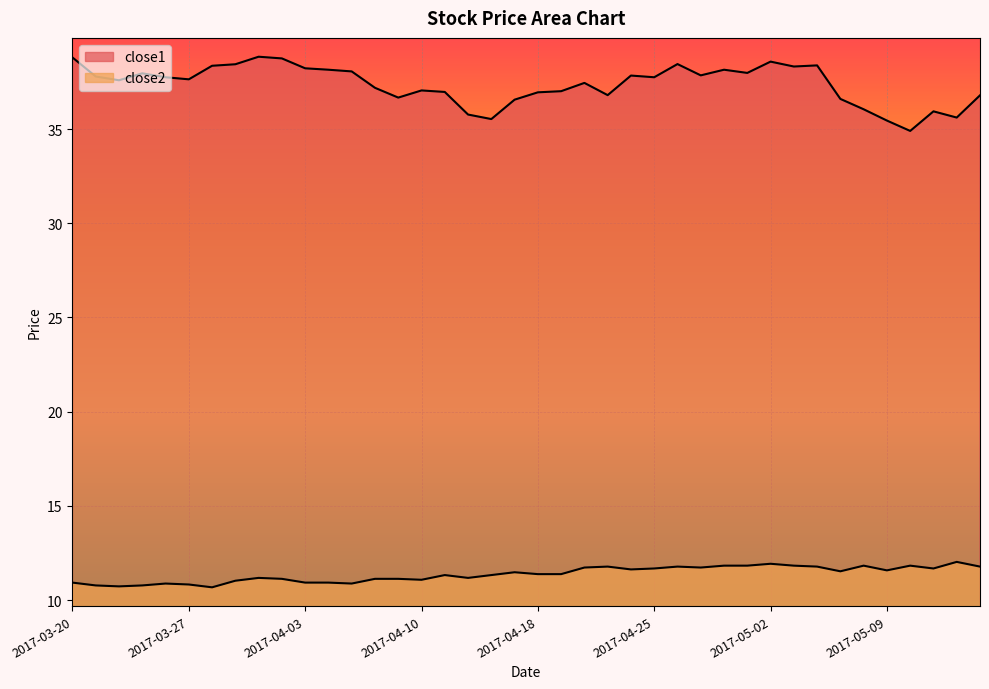

What is the difference between the maximum and minimum values in the close1 series?

3.9